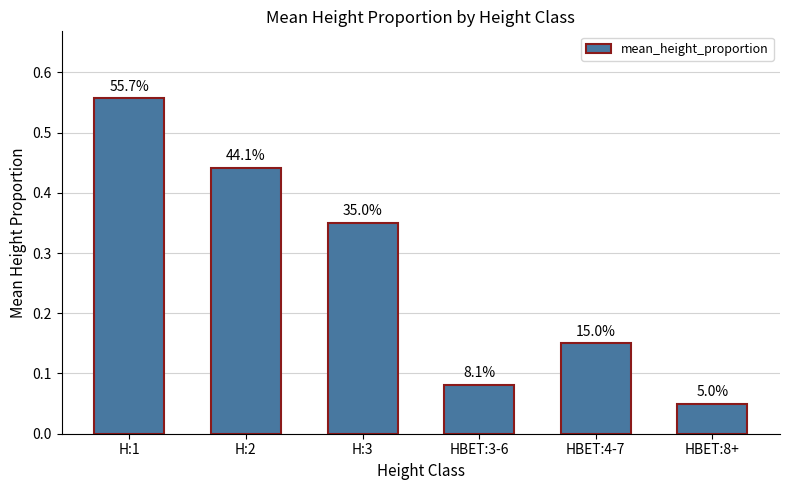

What is the change in value from H:2 to H:3?

-0.1